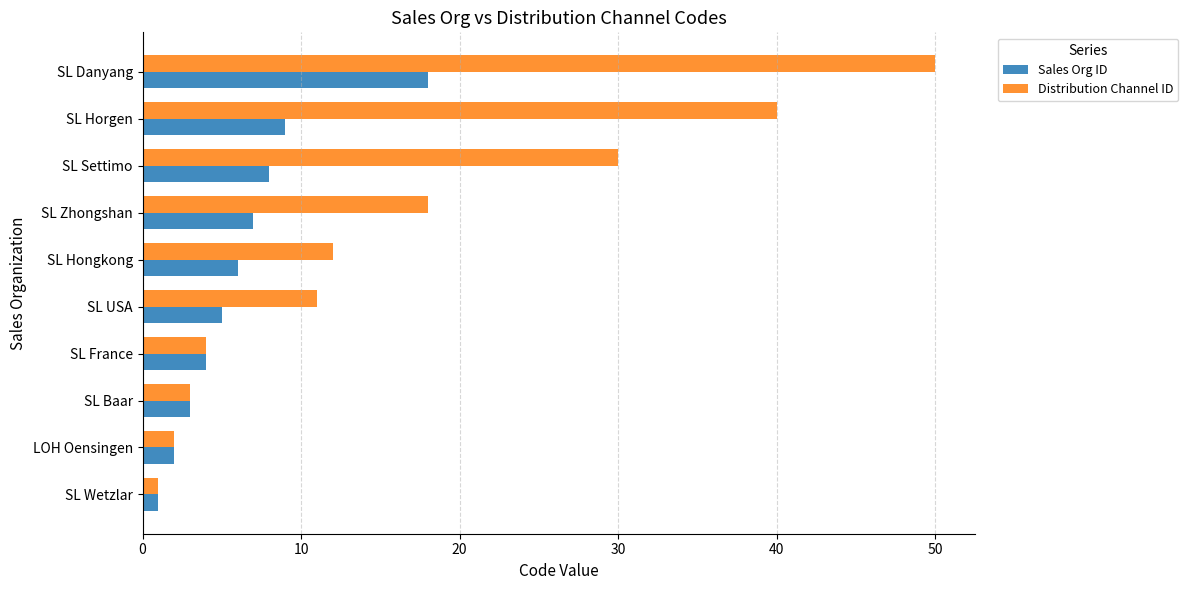

List the series in order of their overall mean, lowest first.

Sales Org ID, Distribution Channel ID